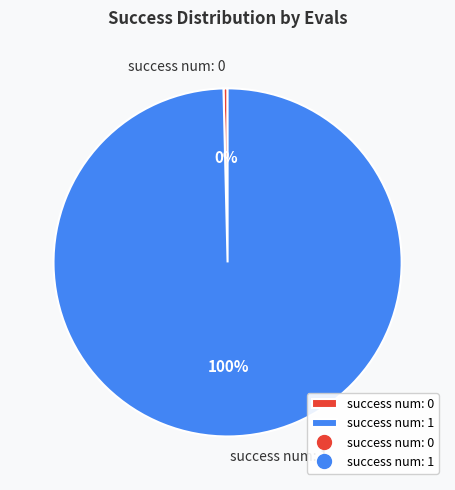

Is there a majority slice in this chart?

Yes